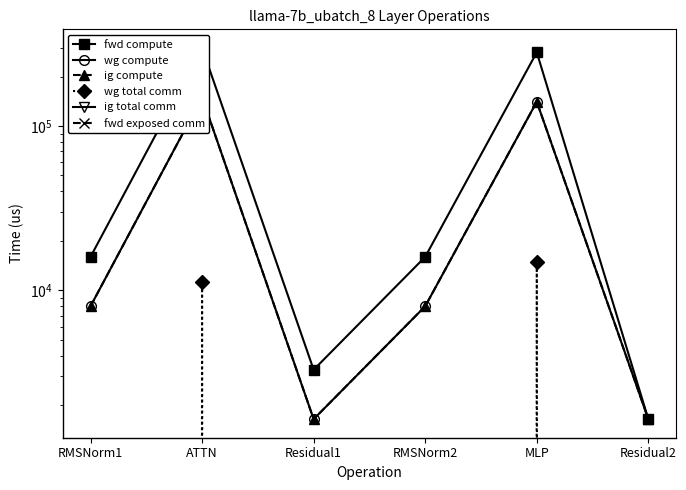

List the labels in order of wg compute value, smallest first.

Residual1, Residual2, RMSNorm1, RMSNorm2, MLP, ATTN